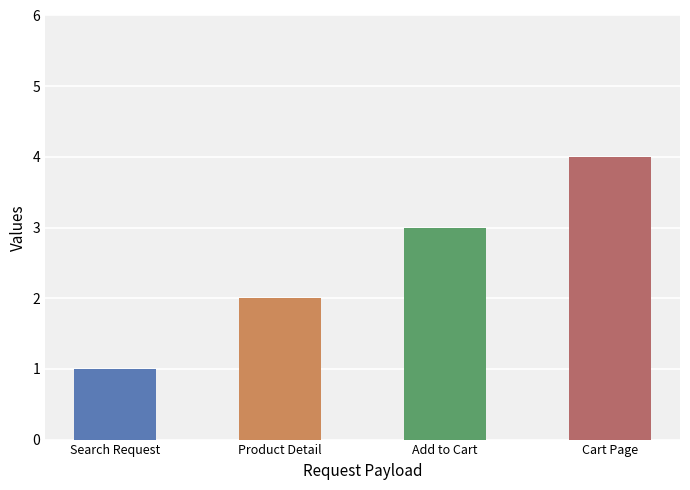

What is the greatest value displayed?

4